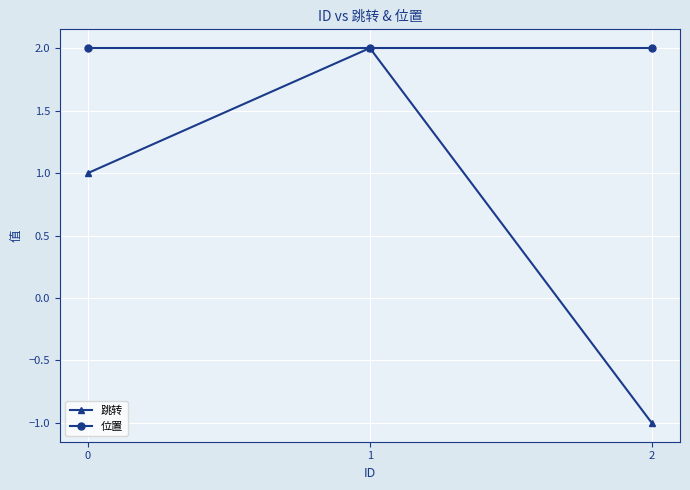

What is the greatest value displayed?

2